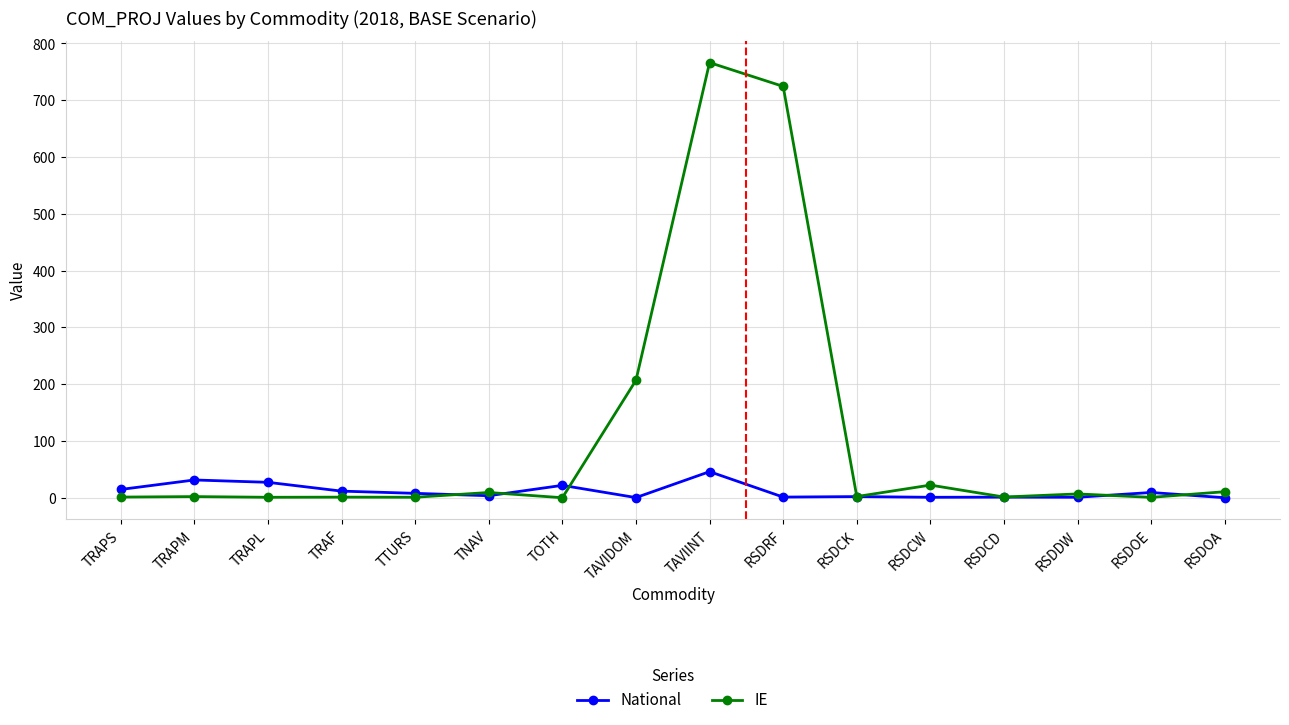

At which label does National first exceed 7?

TRAPS